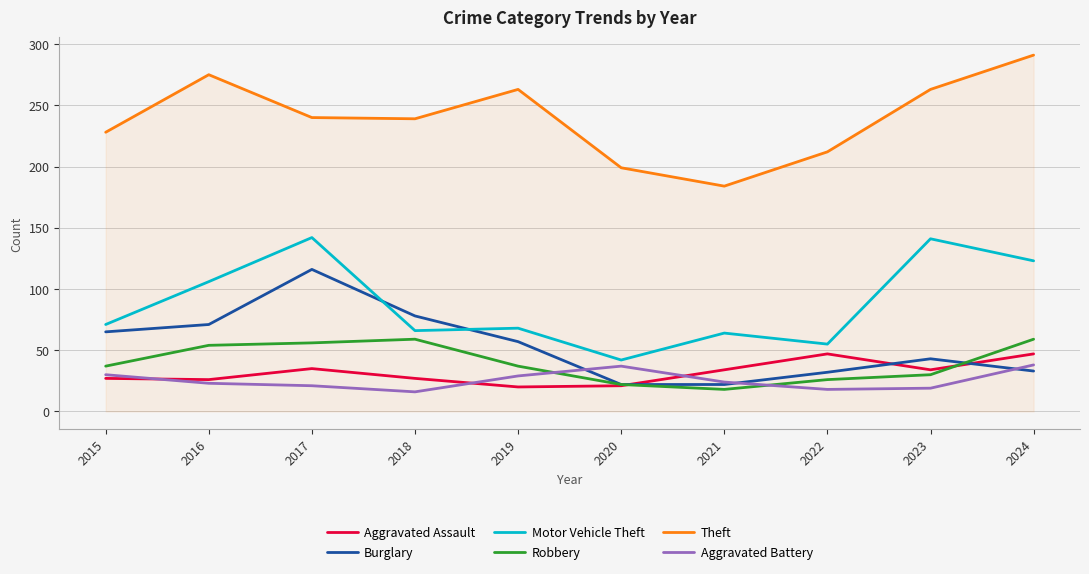

In Aggravated Battery, how many points are higher than both neighbors (excluding endpoints)?

1